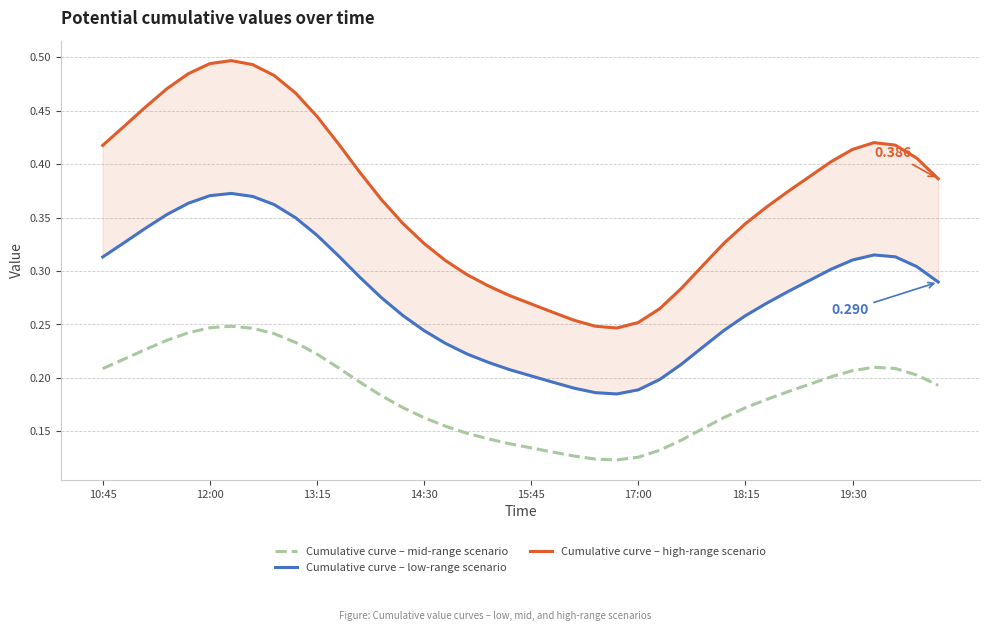

At how many categories does at least one series exceed 0?

40